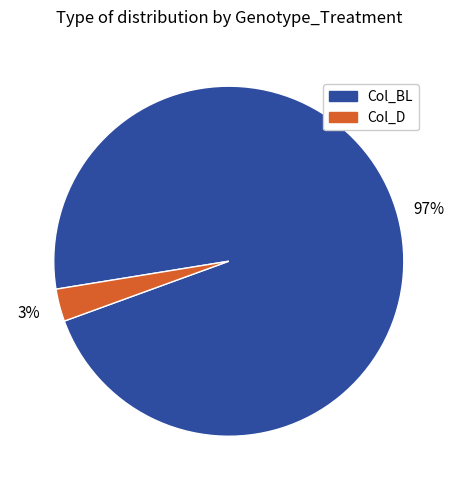

To the nearest percent, what is the average slice percentage?

50%